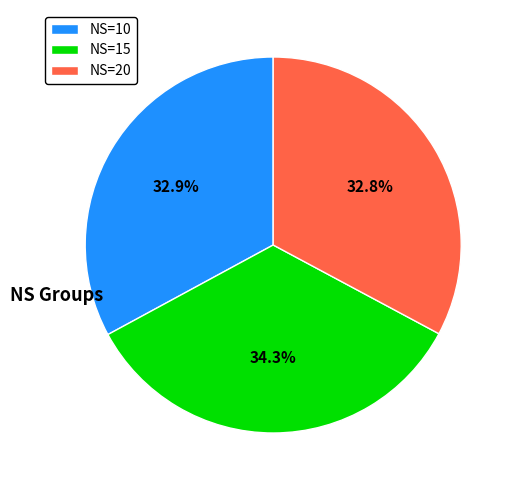

How many slices are in this pie chart?

3